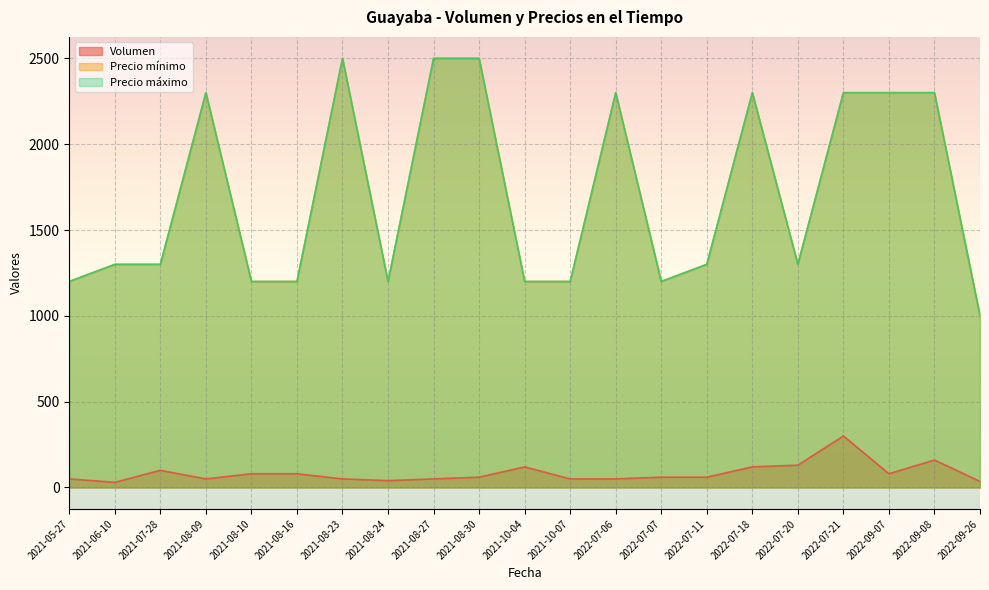

Reading right to left, extract all data points from this chart.

Volumen: 35	160	80	300	130	120	60	60	50	50	120	60	50	40	50	80	80	50	100	30	50
Precio mínimo: 1000	2300	2300	2300	1300	2300	1300	1200	2300	1200	1200	2500	2500	1200	2500	1200	1200	2300	1300	1300	1200
Precio máximo: 1000	2300	2300	2300	1300	2300	1300	1200	2300	1200	1200	2500	2500	1200	2500	1200	1200	2300	1300	1300	1200